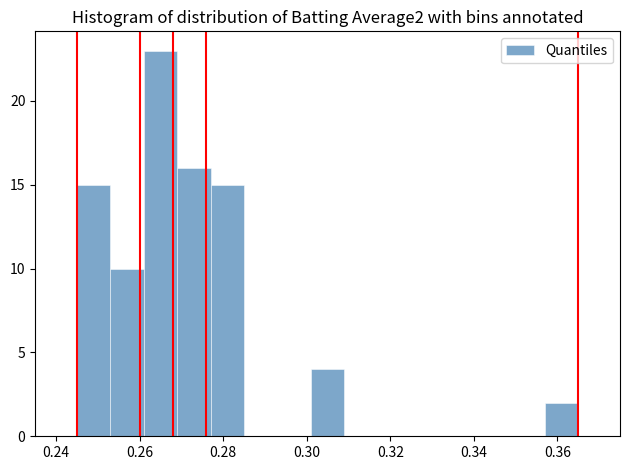

How tall is the bar that spans 0.253 to 0.261 on the x-axis? Neither the bar edges nor the heights are printed on the chart, so give them approximately, as read against the axes.

10